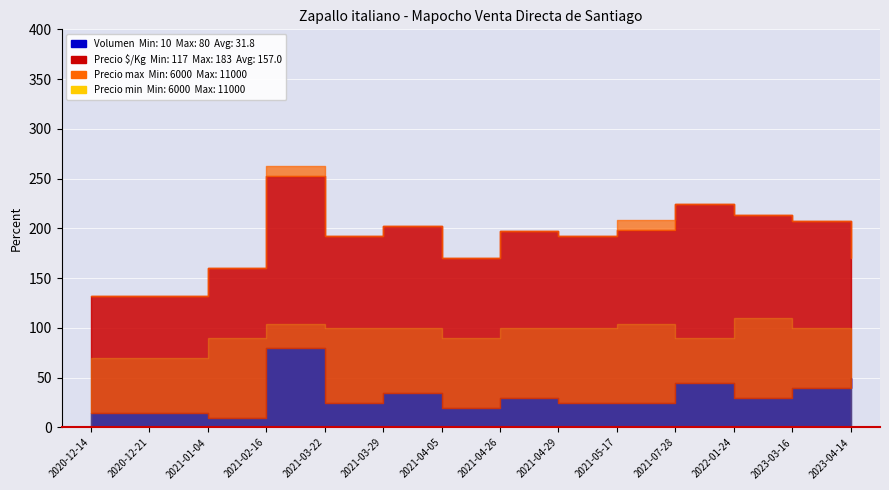

How many data points in Precio por Kg are less than 167?

5